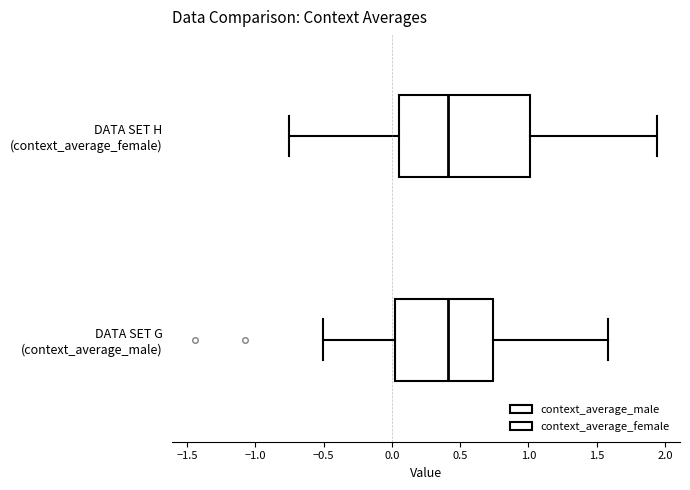

Where does the right whisker of the box for DATA SET G (context_average_male) end on the x-axis? The values are not printed on the chart, so give them approximately, as read against the axis.

1.60